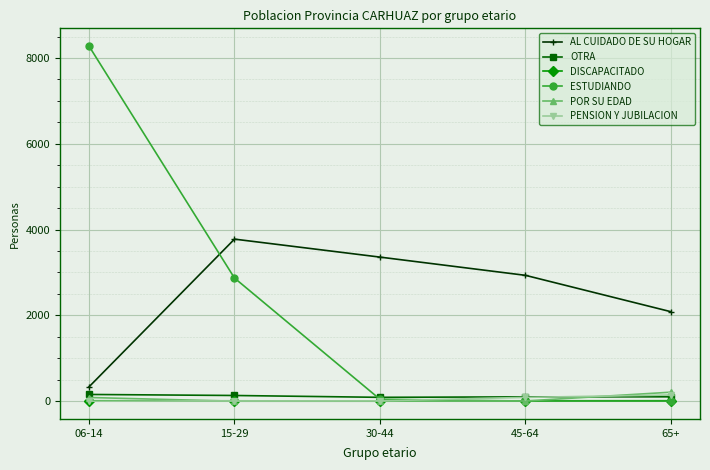

What is the difference between the second highest and second lowest values in the AL CUIDADO DE SU HOGAR series?

1273